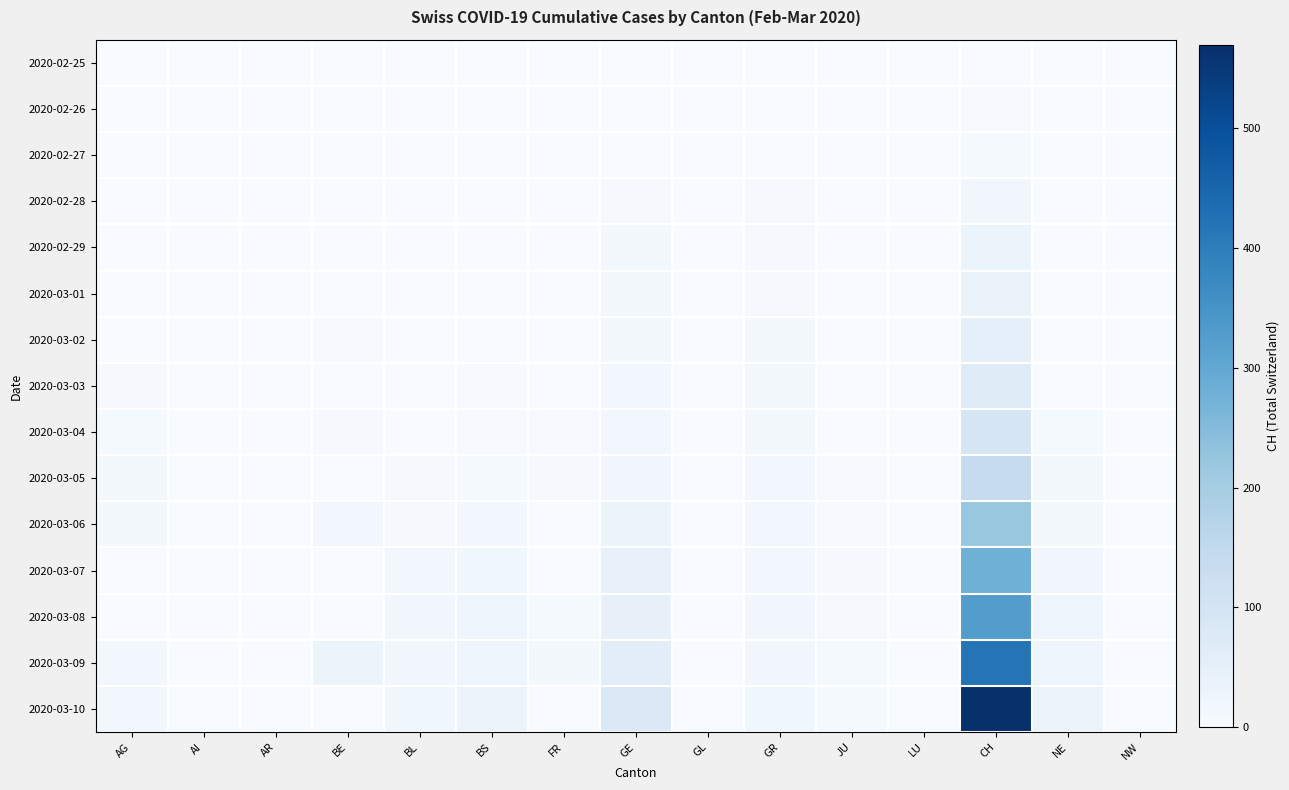

Between AG and AR, which series saw the biggest shift?

2020-03-10